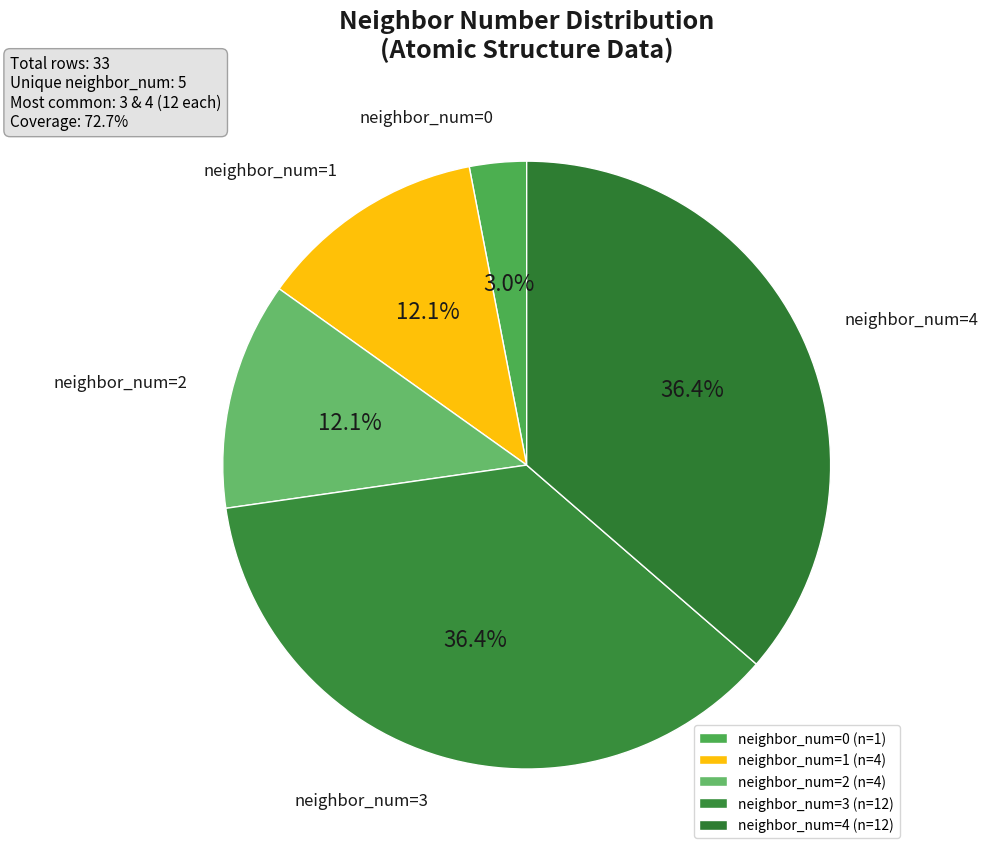

Does neighbor_num=3 represent more than half of the total?

No